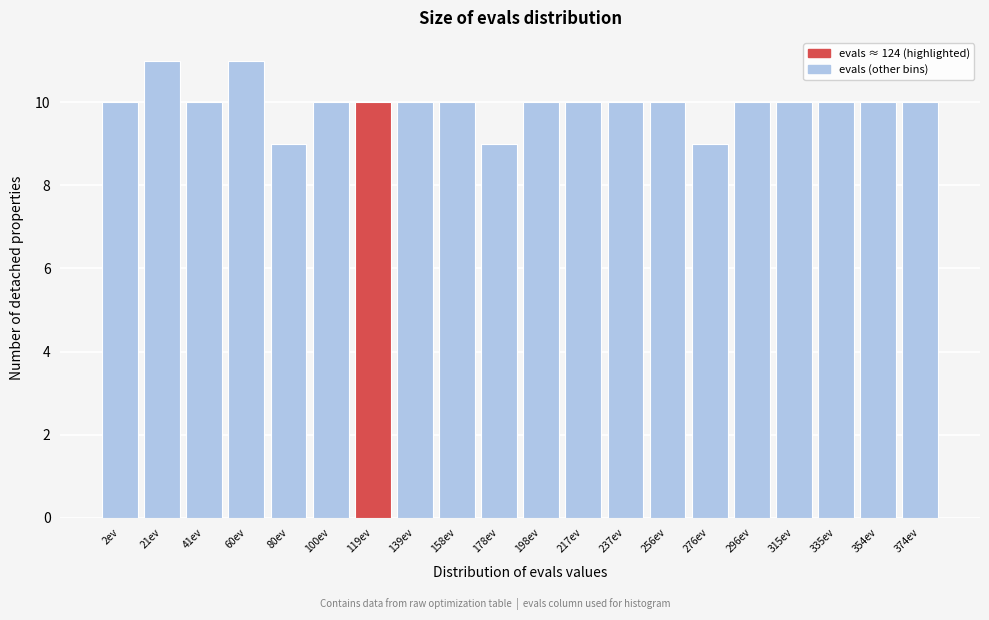

Reading left to right, extract all data points from this chart.

10	11	10	11	9	10	10	10	10	9	10	10	10	10	9	10	10	10	10	10